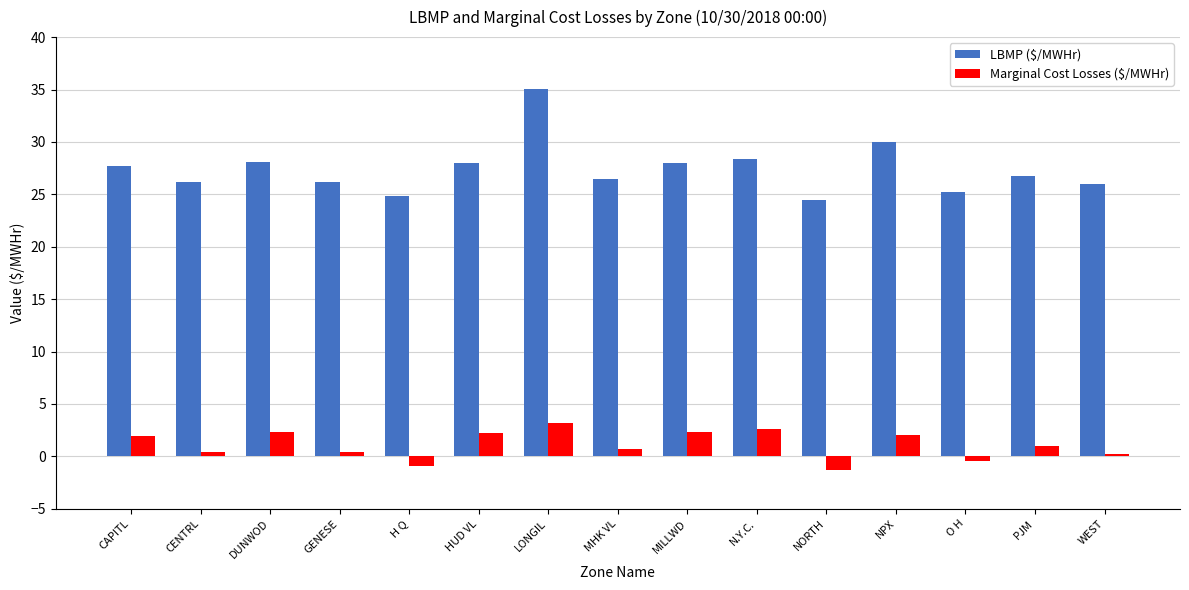

What position from the right is O H?

3